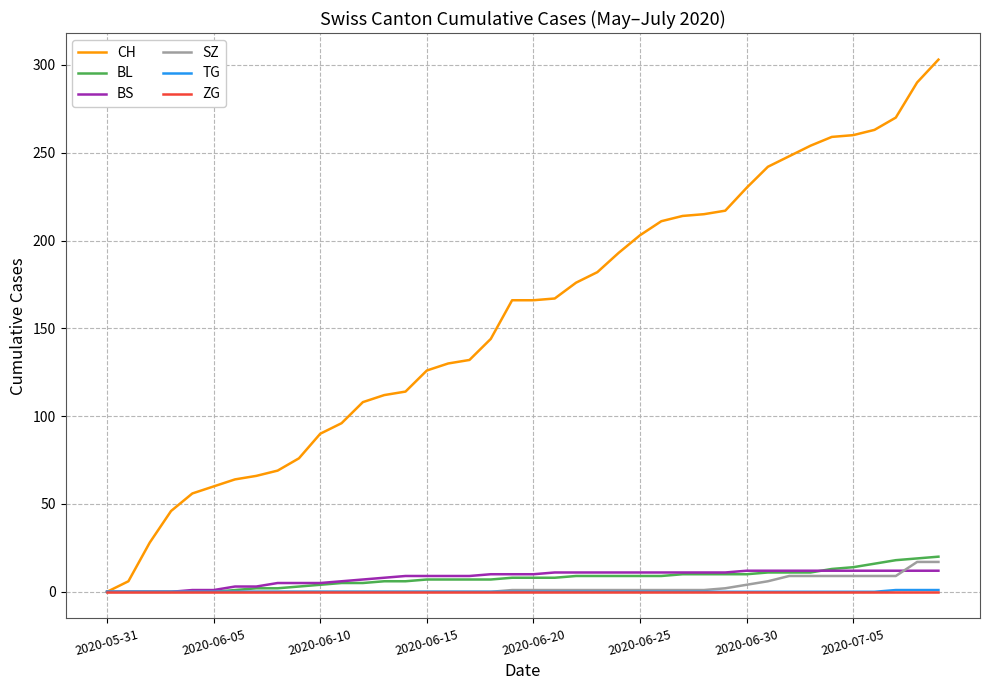

Which series has the largest total across all categories?

CH